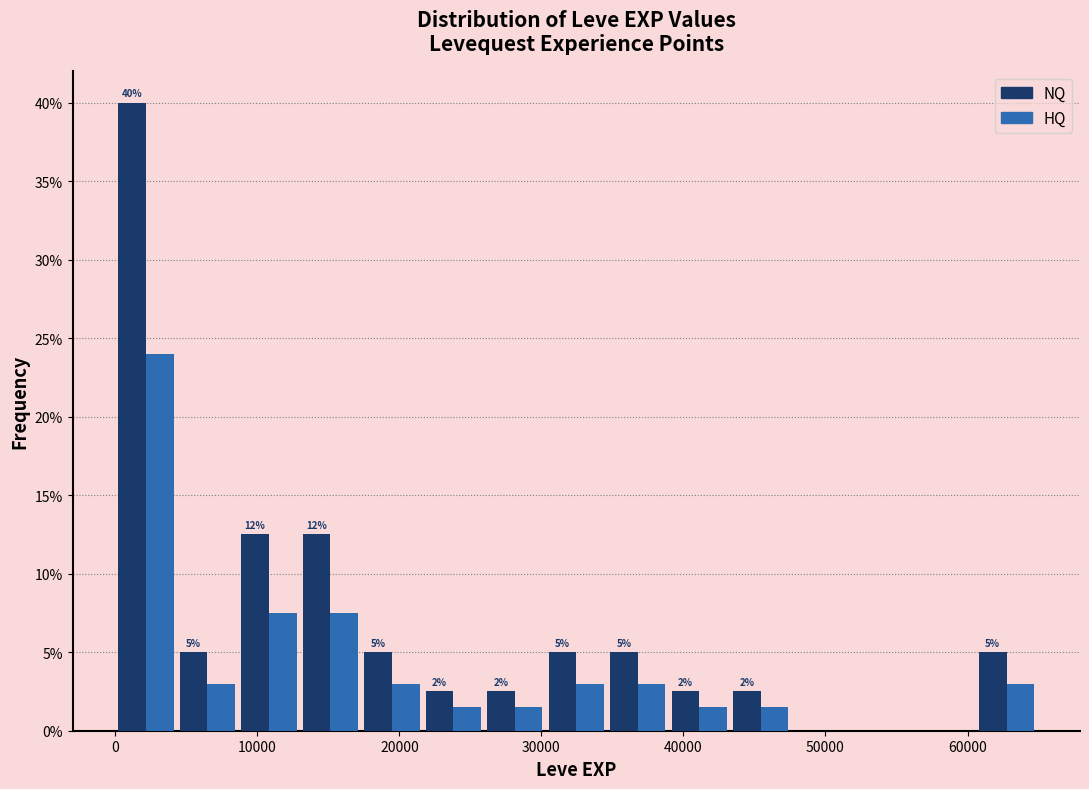

In the HQ series, which range on the x-axis has the tallest bar?

0 to 4000